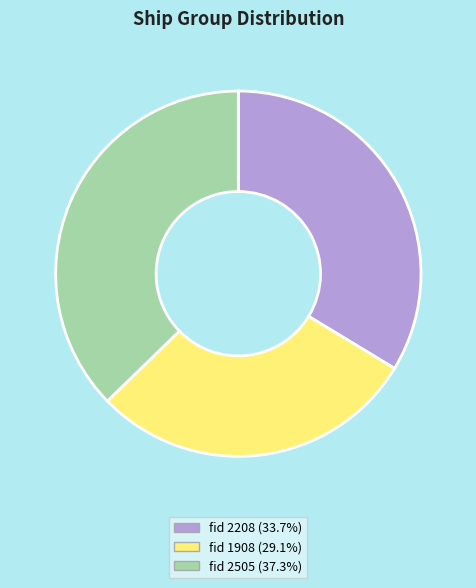

Does any single category account for the majority?

No